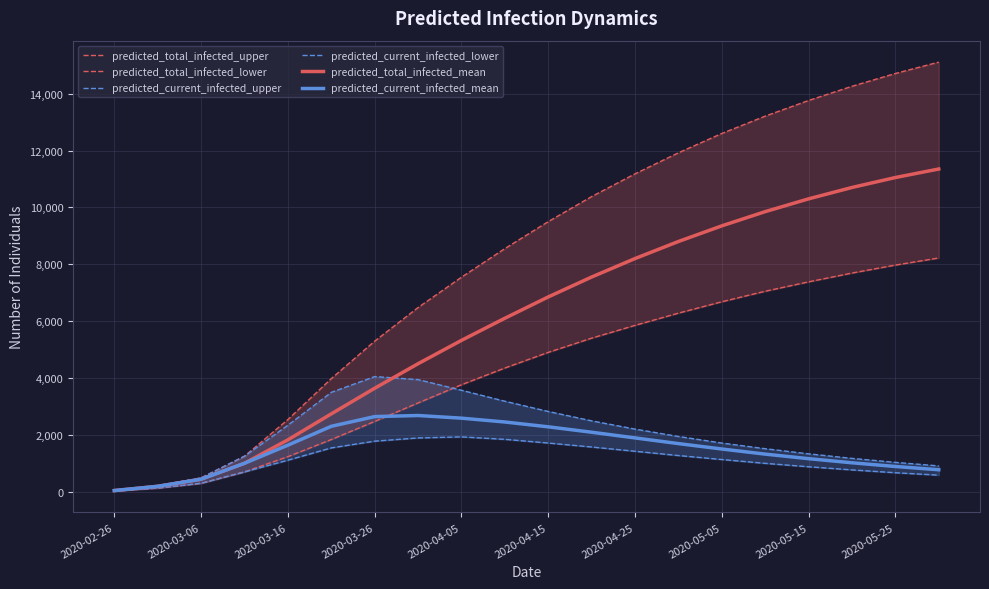

How many lines are shown in the chart?

6